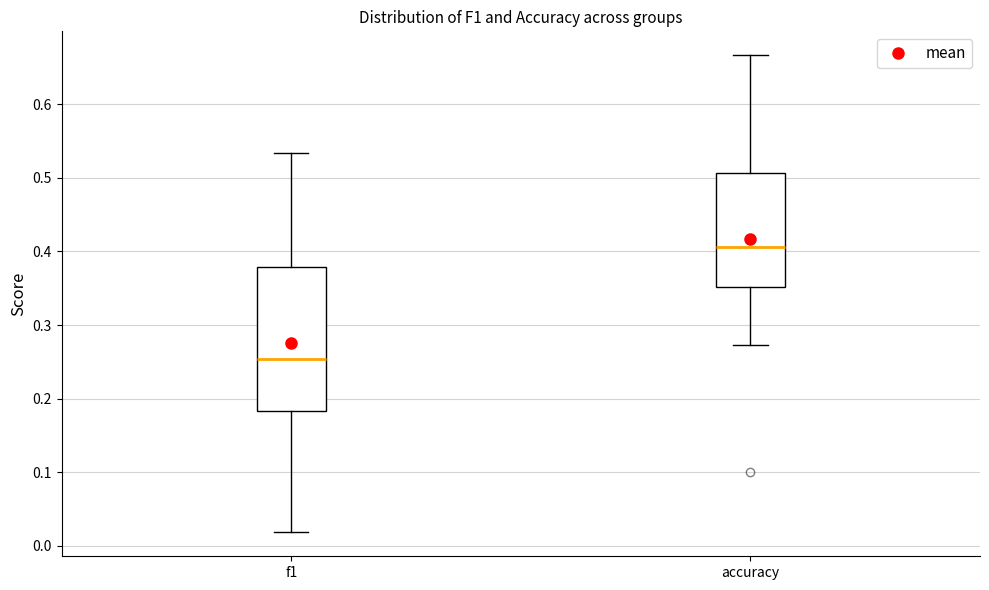

Where is the upper edge of the box for accuracy on the y-axis? The values are not printed on the chart, so give them approximately, as read against the axis.

0.51